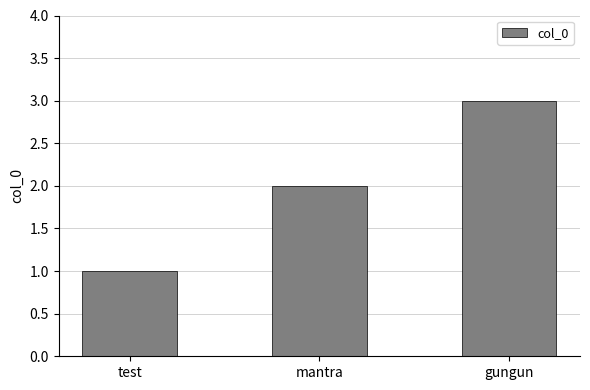

At which category does the chart reach its minimum across all series?

test